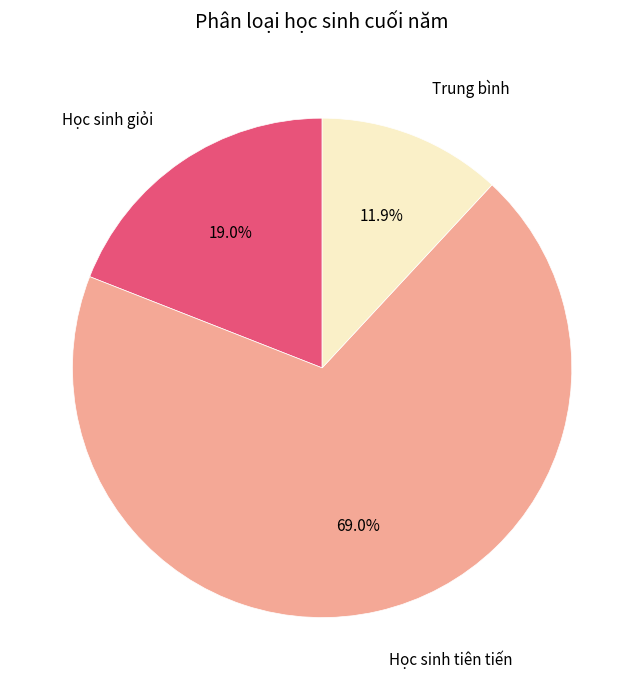

Which has a higher value, Học sinh tiên tiến or Học sinh giỏi?

Học sinh tiên tiến